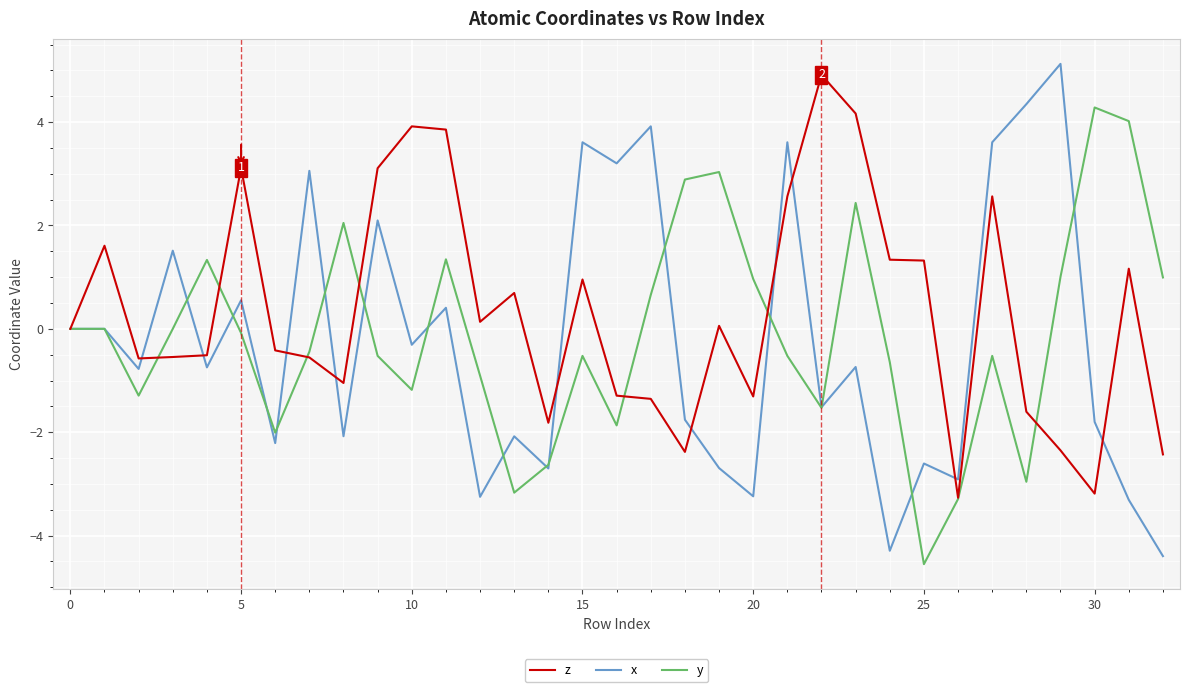

In z, how many points are lower than both neighbors (excluding endpoints)?

8